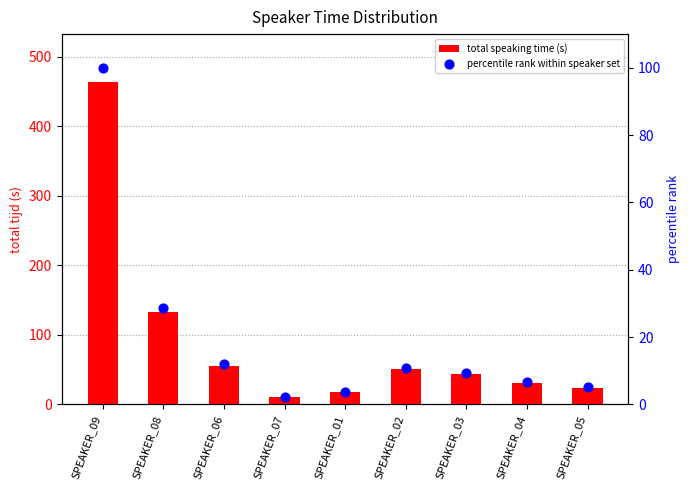

What is the total value across all series at SPEAKER_05?

29.3